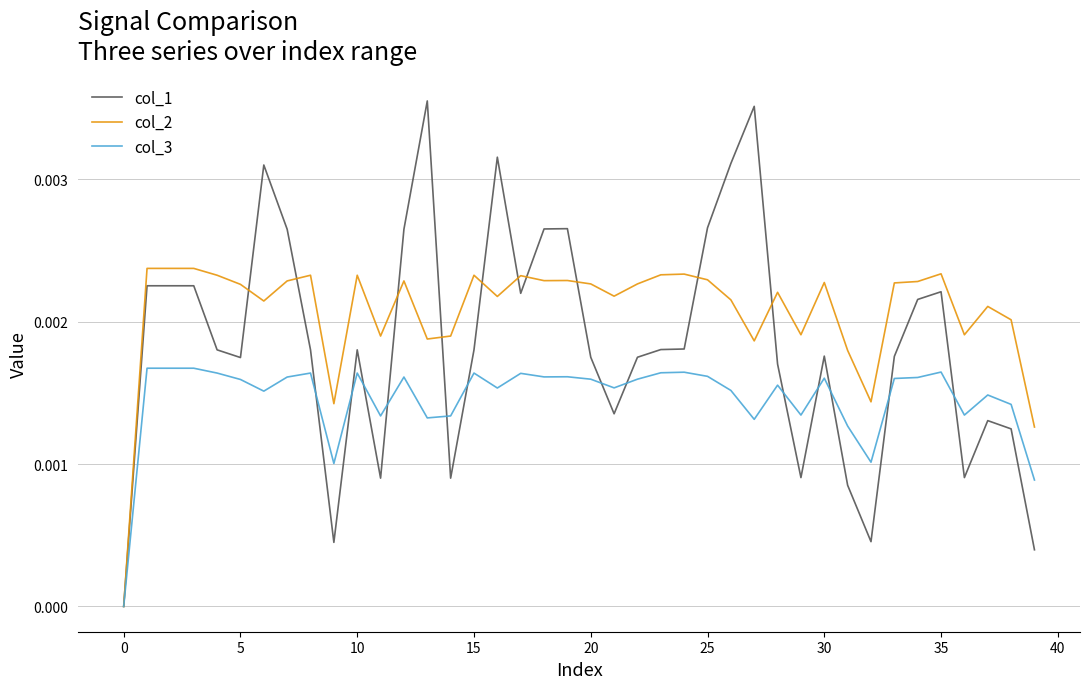

Rank the series by their maximum value, from lowest to highest.

col_3, col_2, col_1